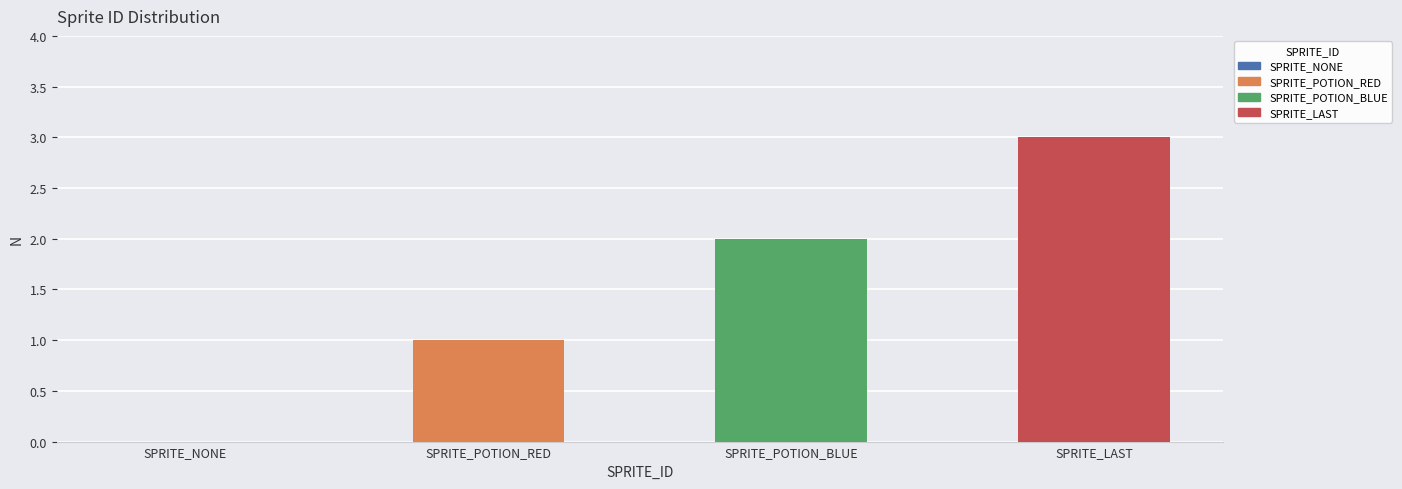

Which label corresponds to the largest value in the chart?

SPRITE_LAST